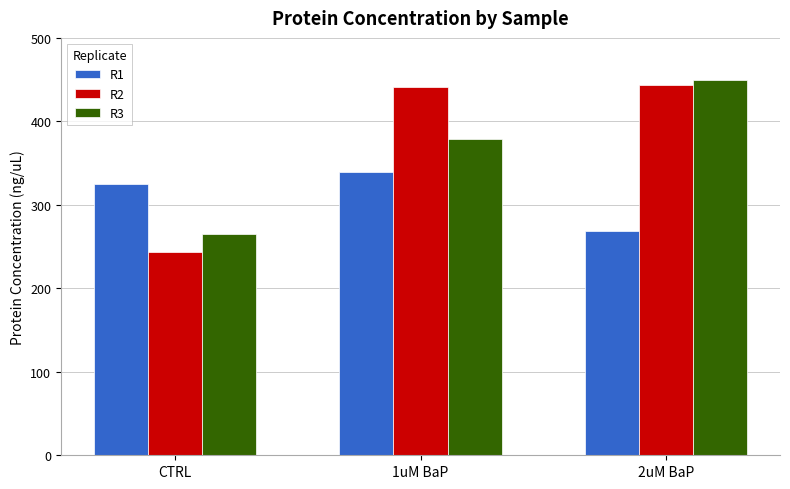

List the series in order of their peak value, highest first.

R3, R2, R1